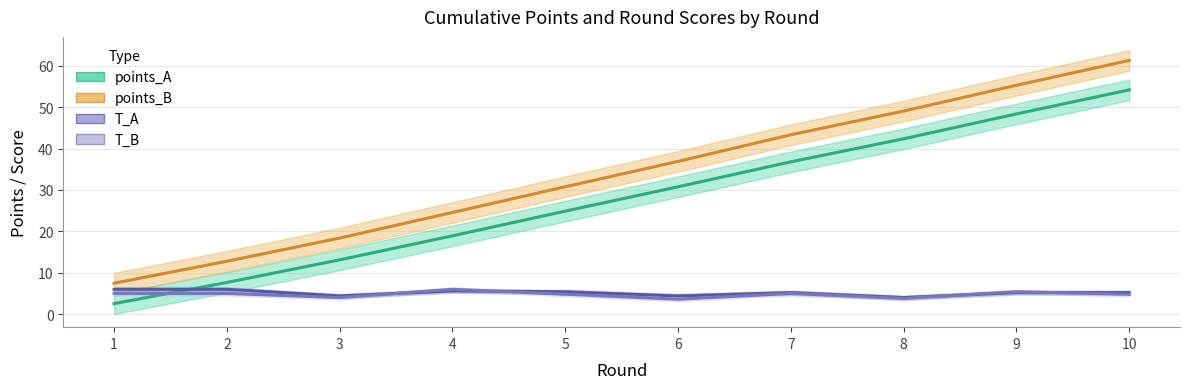

Rank the series by their maximum value, from lowest to highest.

T_A, T_B, points_A, points_B